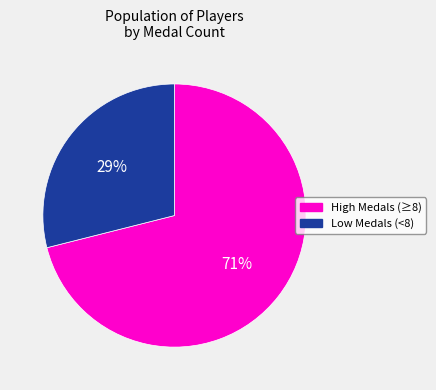

Is there a majority slice in this chart?

Yes